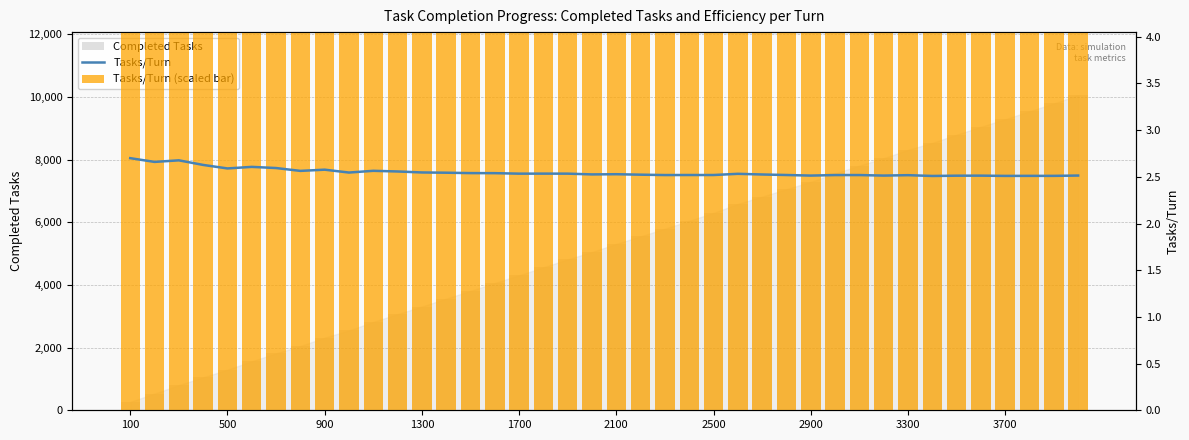

Reading left to right, extract all data points from this chart.

Tasks/Turn (line): 2.7	2.7	2.7	2.6	2.6	2.6	2.6	2.6	2.6	2.5	2.6	2.6	2.5	2.5	2.5	2.5	2.5	2.5	2.5	2.5	2.5	2.5	2.5	2.5	2.5	2.5	2.5	2.5	2.5	2.5	2.5	2.5	2.5	2.5	2.5	2.5	2.5	2.5	2.5	2.5
Tasks/Turn: 4200.0	3400.0	3733.3	2750.0	2000.0	2333.3	2085.7	1475.0	1733.3	1120.0	1490.9	1350.0	1138.5	1085.7	1000.0	987.5	882.4	888.9	884.2	720.0	761.9	663.6	582.6	591.7	592.0	846.2	703.7	592.9	469.0	580.0	580.6	468.8	557.6	388.2	445.7	455.6	400.0	410.5	410.3	475.0